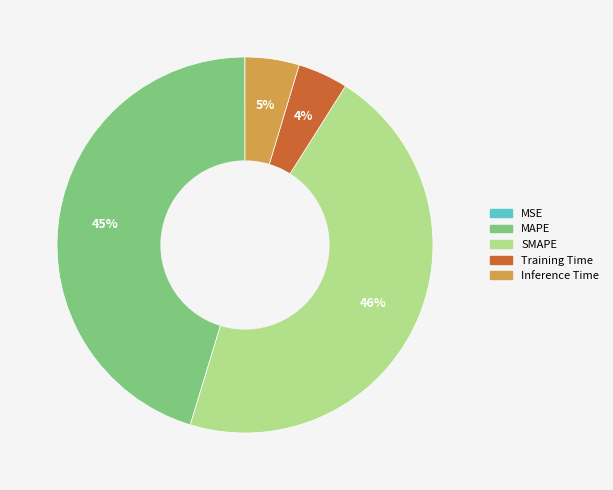

Is the sum of SMAPE and Inference Time greater than half?

Yes